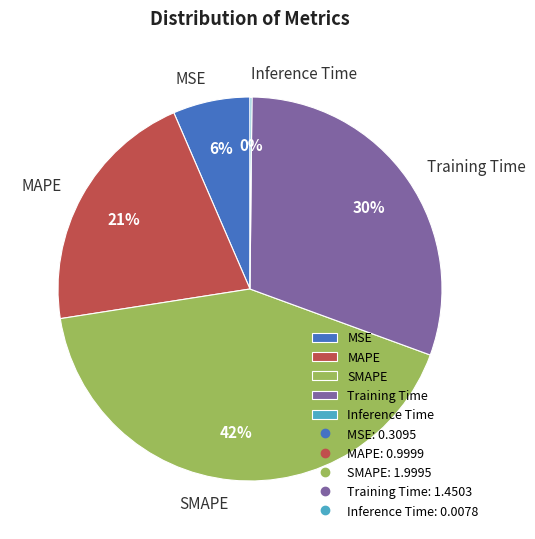

To the nearest percent, what portion does Training Time represent?

30%